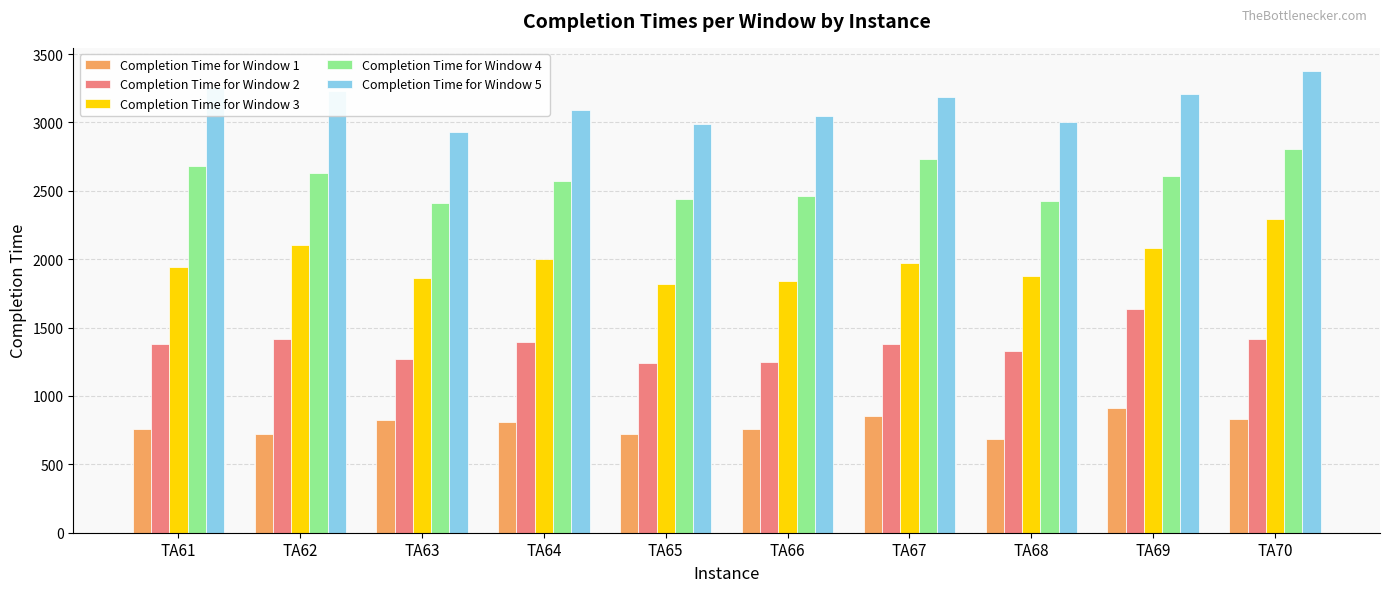

What is the total value across all series at TA66?

9357